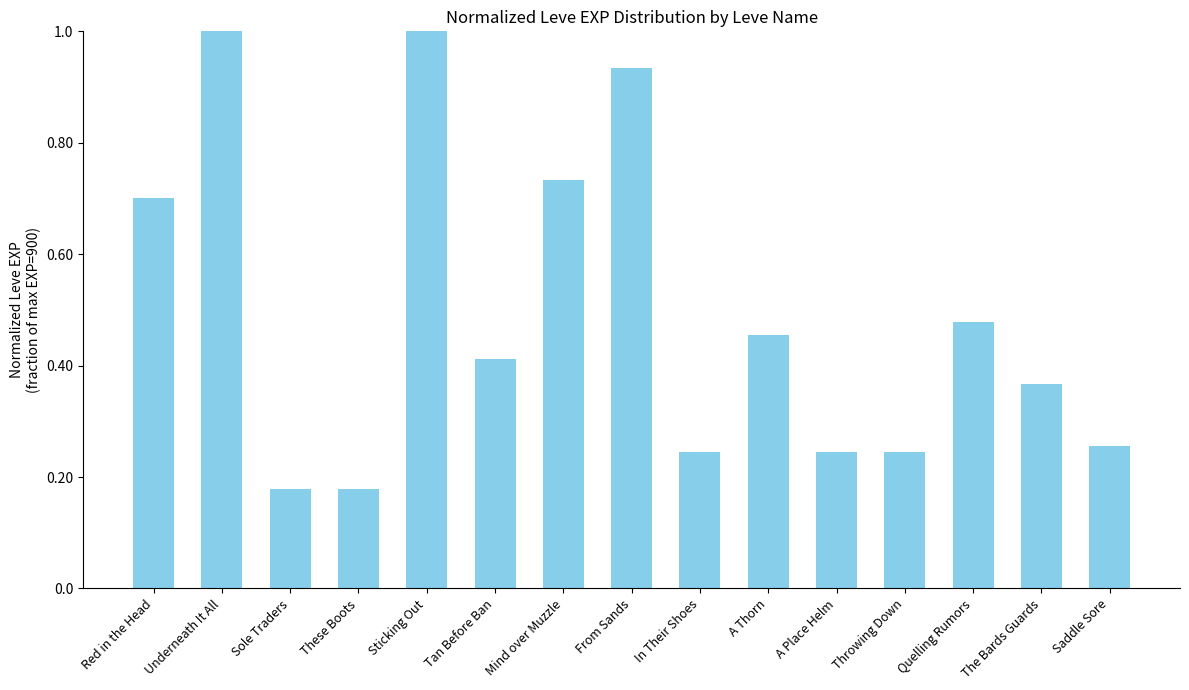

True or false: the data shows 0.1 at Sole Traders.

False